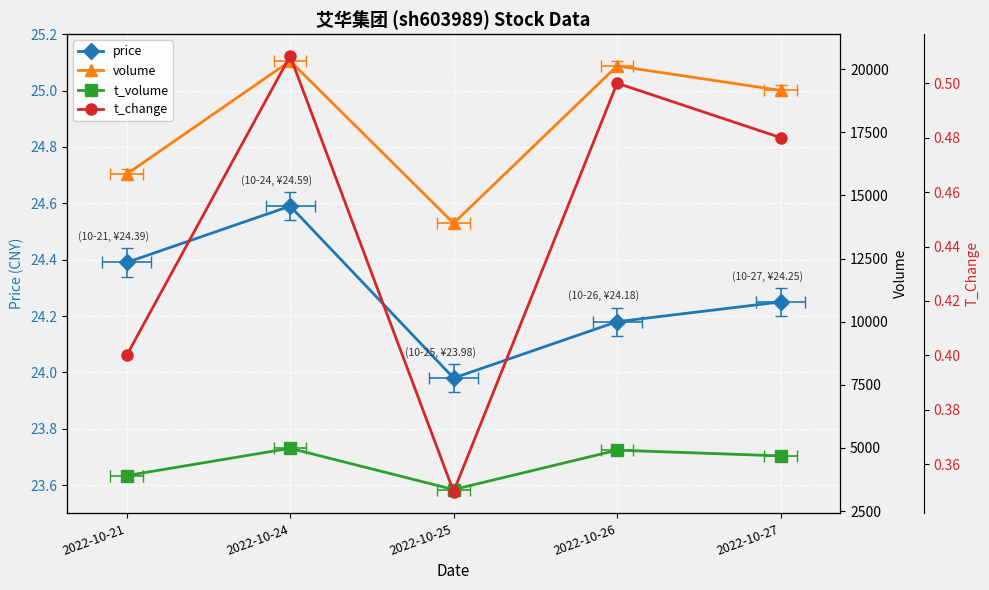

What is the minimum value shown in the chart?

0.3